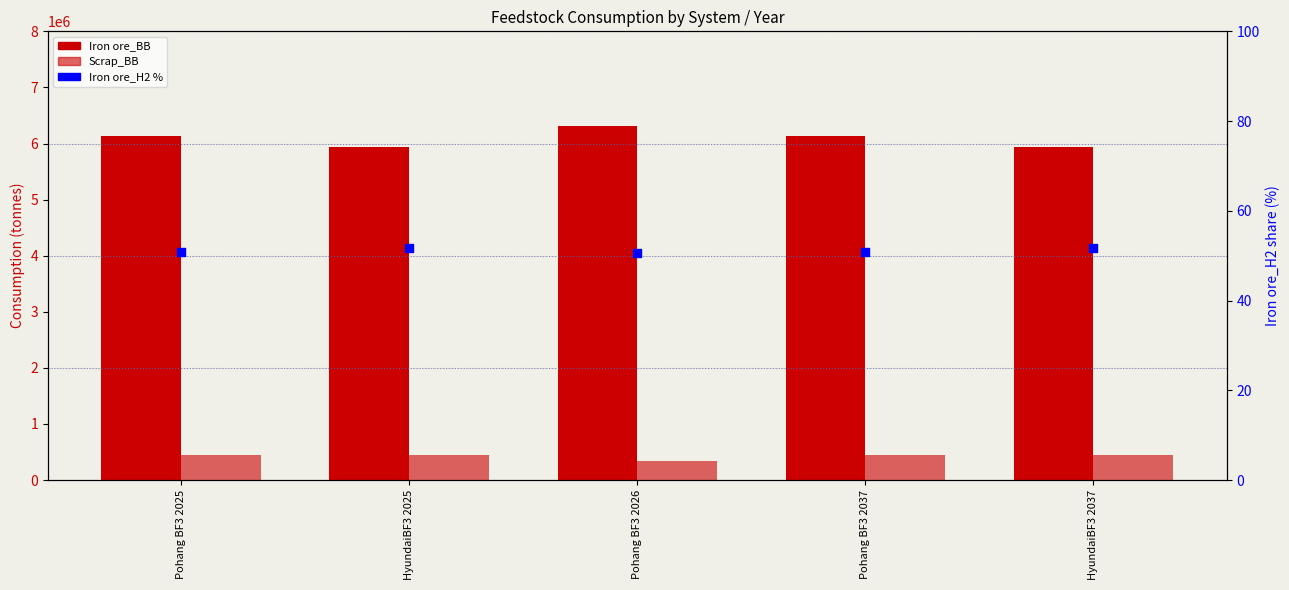

Is the value of Iron ore_H2 (%) at HyundaiBF3 2025 greater than the value of Iron ore_BB at HyundaiBF3 2037?

No